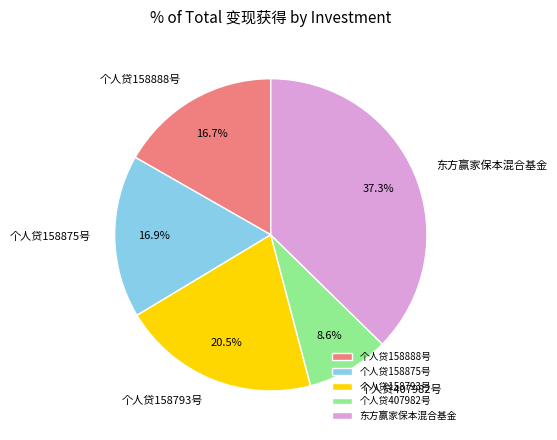

Approximately how many times larger is the value at 东方赢家保本混合基金 compared to 个人贷158888号?

2.2